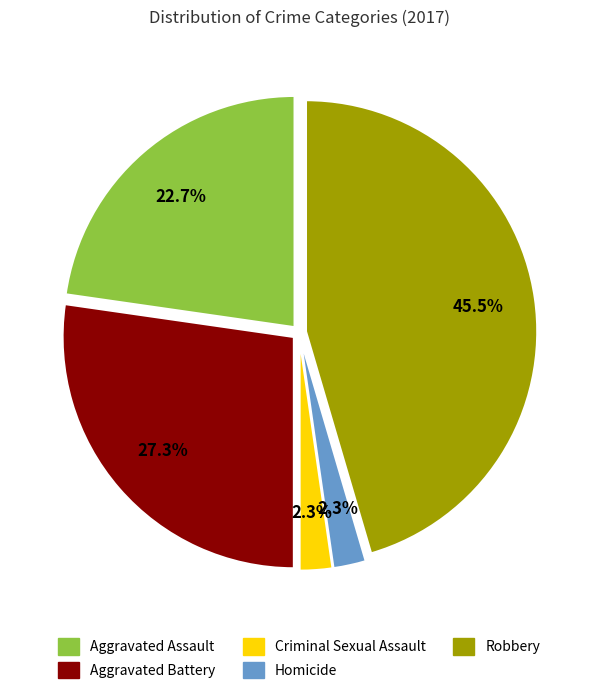

Which category has the biggest portion of the pie?

Robbery